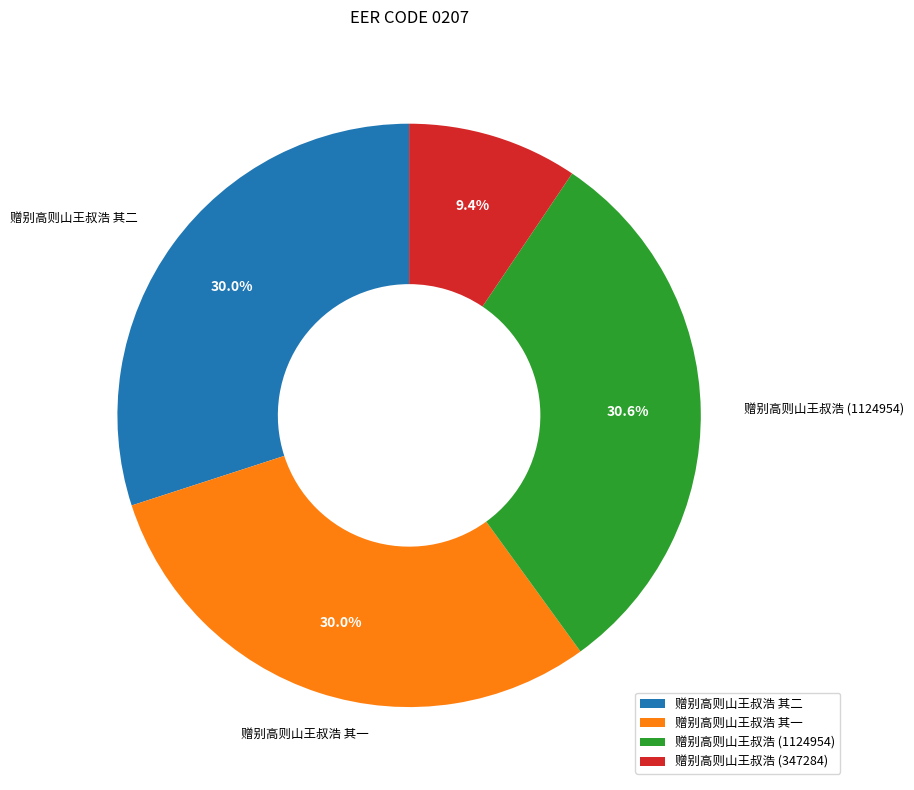

Is there any slice that represents more than half of the pie?

No